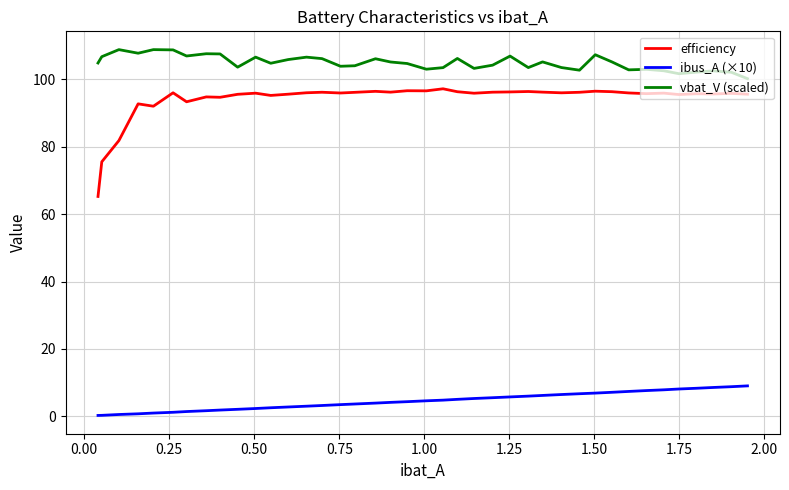

What is the difference between the maximum and minimum values in the ibus_A (×10) series?

8.8